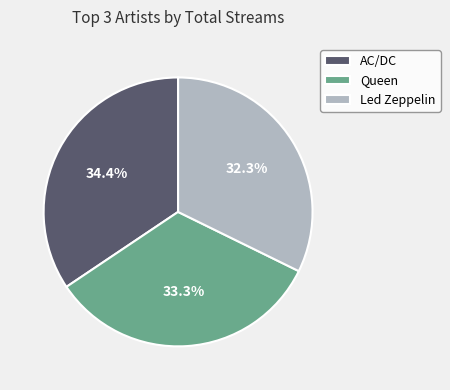

Does Led Zeppelin represent more than half of the total?

No